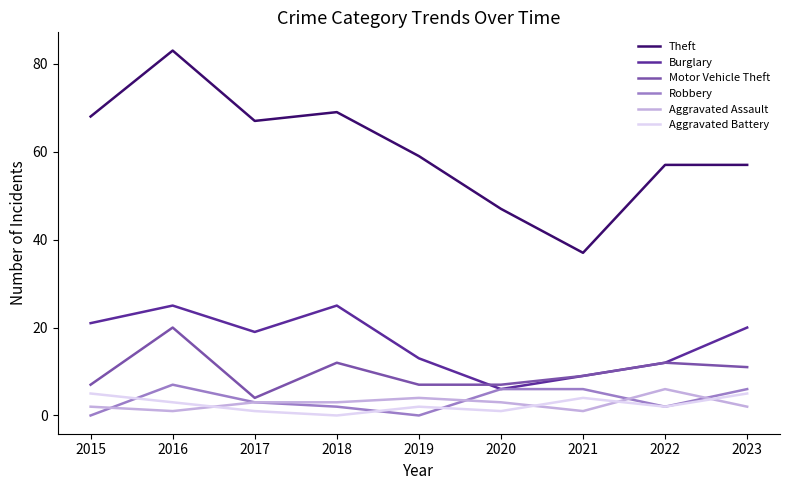

Which series has the largest range (max minus min)?

Theft